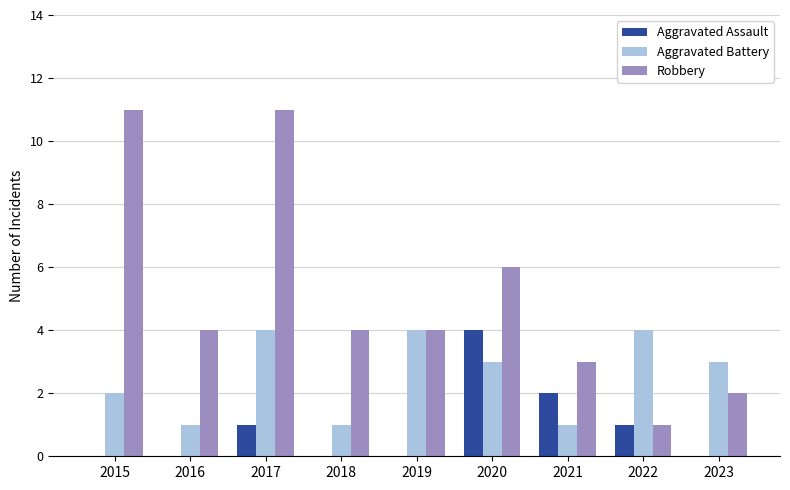

How many series are shown in this chart?

3